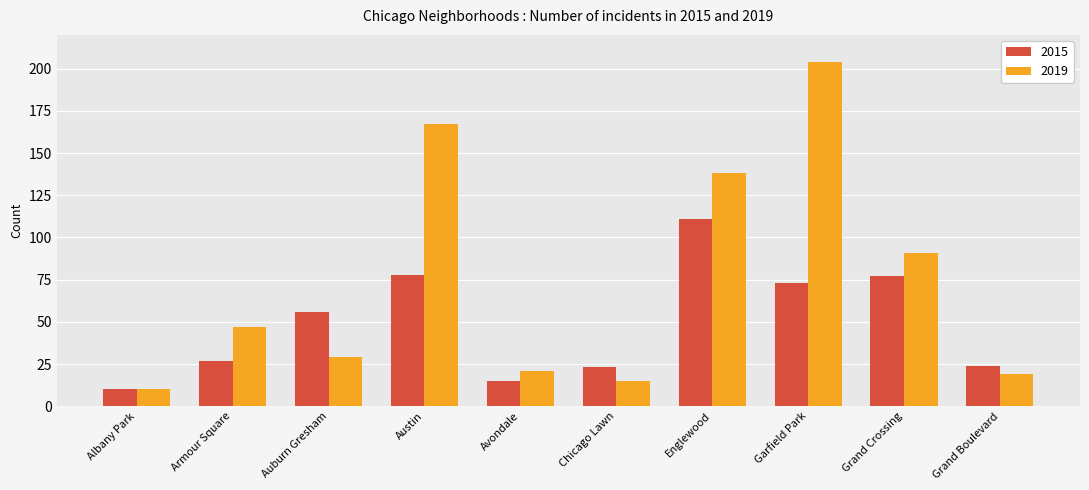

Which series has the largest total across all categories?

2019